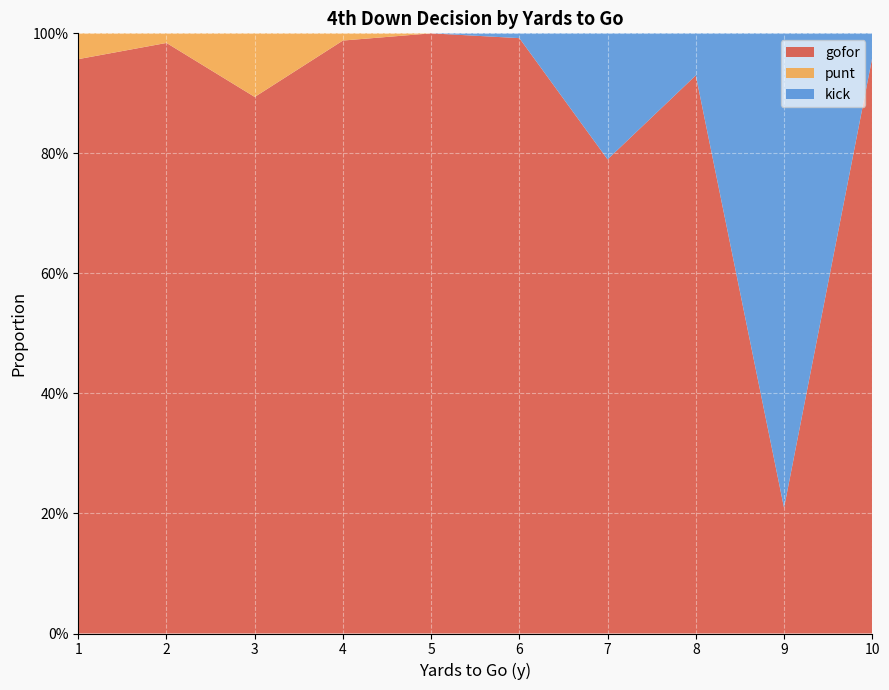

Reading left to right, what are all the values shown in this chart?

gofor: 1=1.0	2=1.0	3=0.9	4=1.0	5=1.0	6=1.0	7=0.8	8=0.9	9=0.2	10=1.0
punt: 1=0.0	2=0.0	3=0.1	4=0.0	5=0.0	6=0.0	7=0.0	8=0.0	9=0.0	10=0.0
kick: 1=0.0	2=0.0	3=0.0	4=0.0	5=0.0	6=0.0	7=0.2	8=0.1	9=0.8	10=0.0